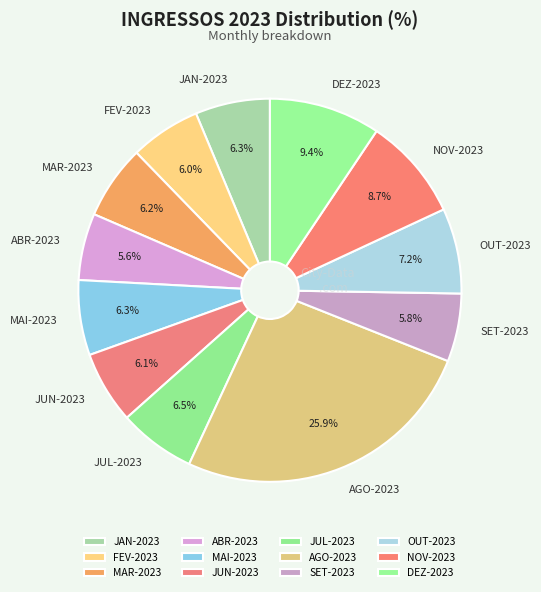

Which slice is the largest?

AGO-2023